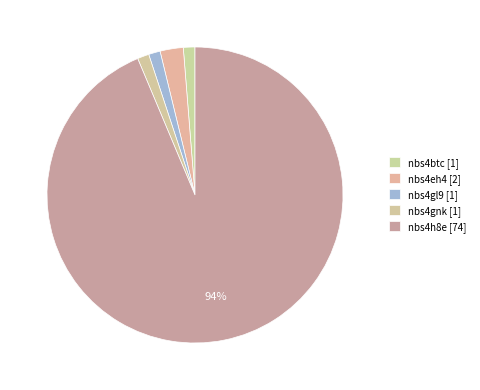

To the nearest percent, what portion does nbs4gl9 represent?

1%